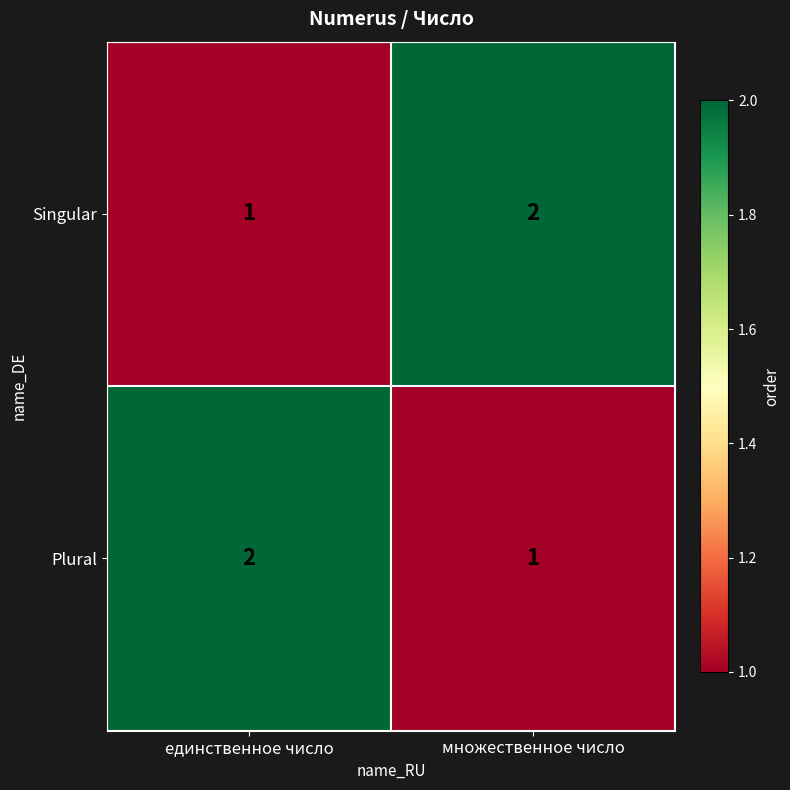

Rank the series at единственное число from highest to lowest value.

Plural, Singular